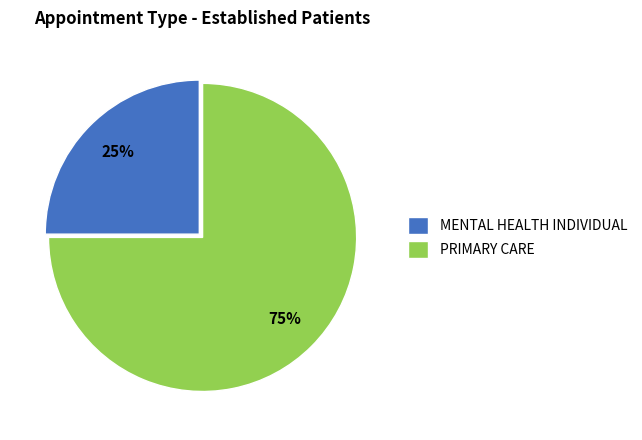

To the nearest percent, what percentage of the pie is MENTAL HEALTH INDIVIDUAL?

25%